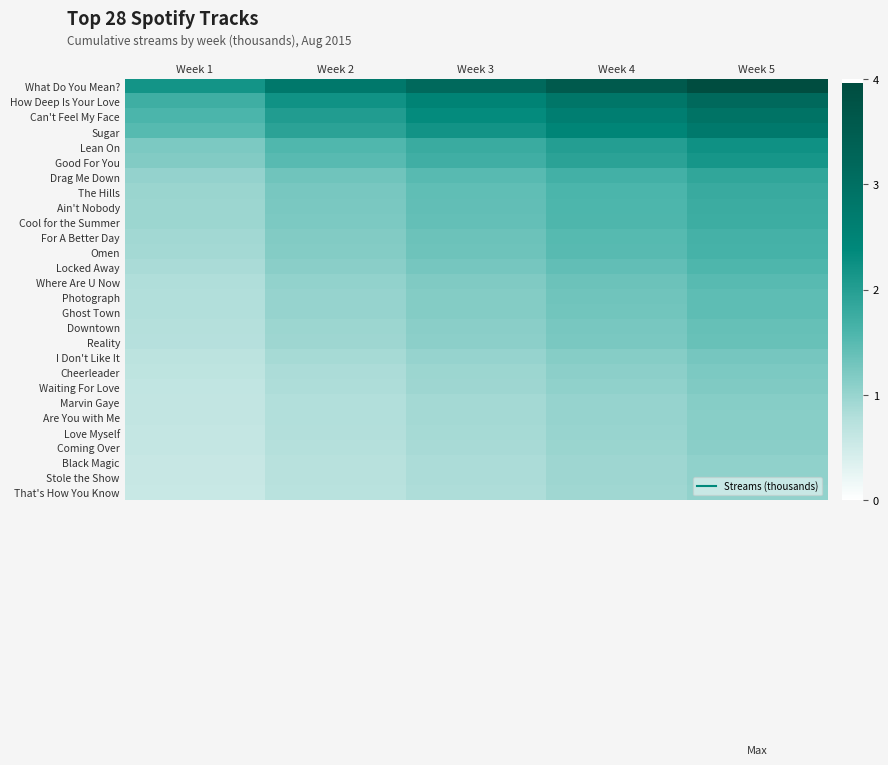

At Week 2, list the series in order from largest to smallest.

What Do You Mean?, How Deep Is Your Love, Can't Feel My Face, Sugar, Lean On, Good For You, Drag Me Down, The Hills, Ain't Nobody, Cool for the Summer, For A Better Day, Omen, Locked Away, Where Are U Now, Photograph, Ghost Town, Downtown, Reality, I Don't Like It, Cheerleader, Waiting For Love, Marvin Gaye, Are You with Me, Love Myself, Coming Over, Black Magic, Stole the Show, That's How You Know